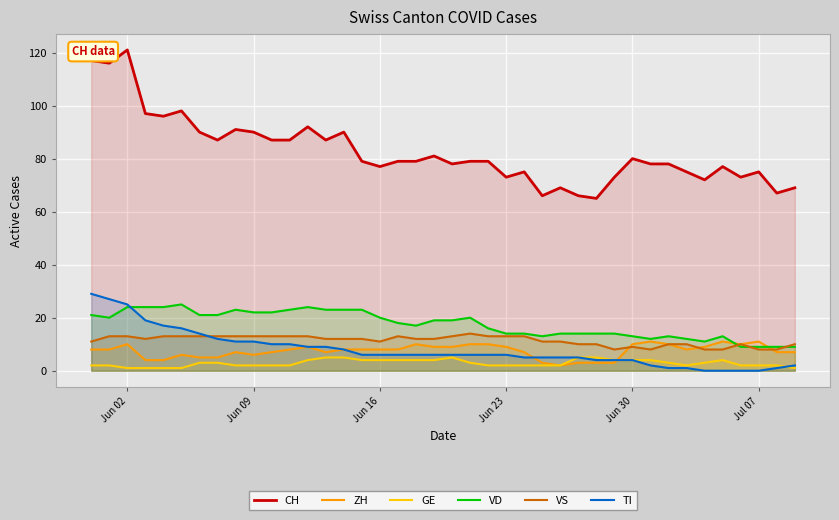

What are all the series names shown in the legend?

CH, ZH, GE, VD, VS, TI